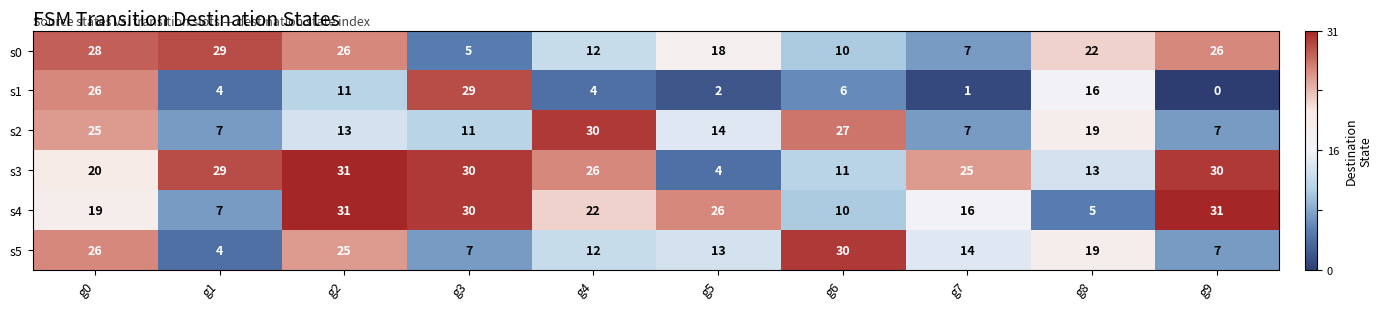

Is the value of s2 at g4 greater than the value of s0 at g4?

Yes